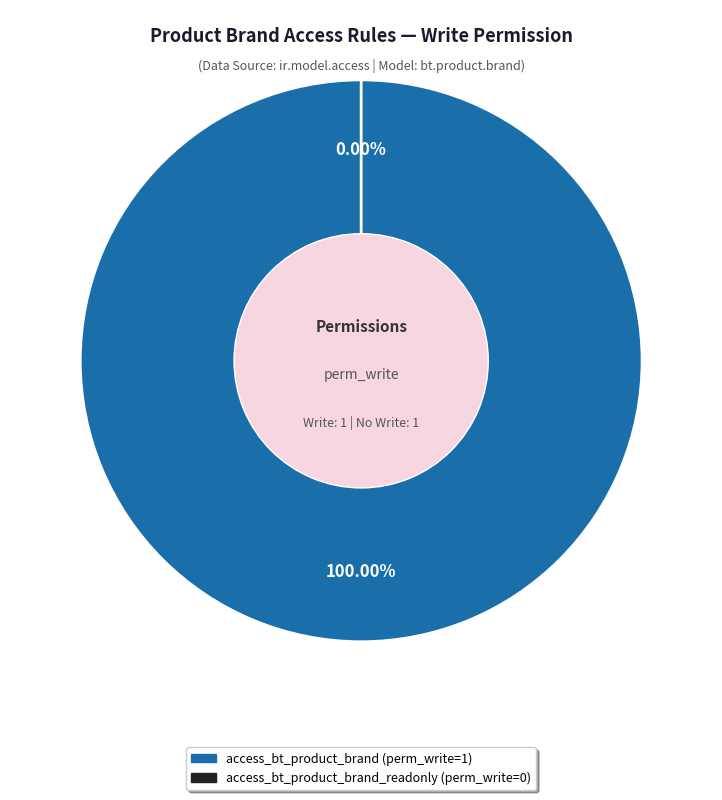

Combined, what portion of the pie is access_bt_product_brand and access_bt_product_brand_readonly?

100.0%